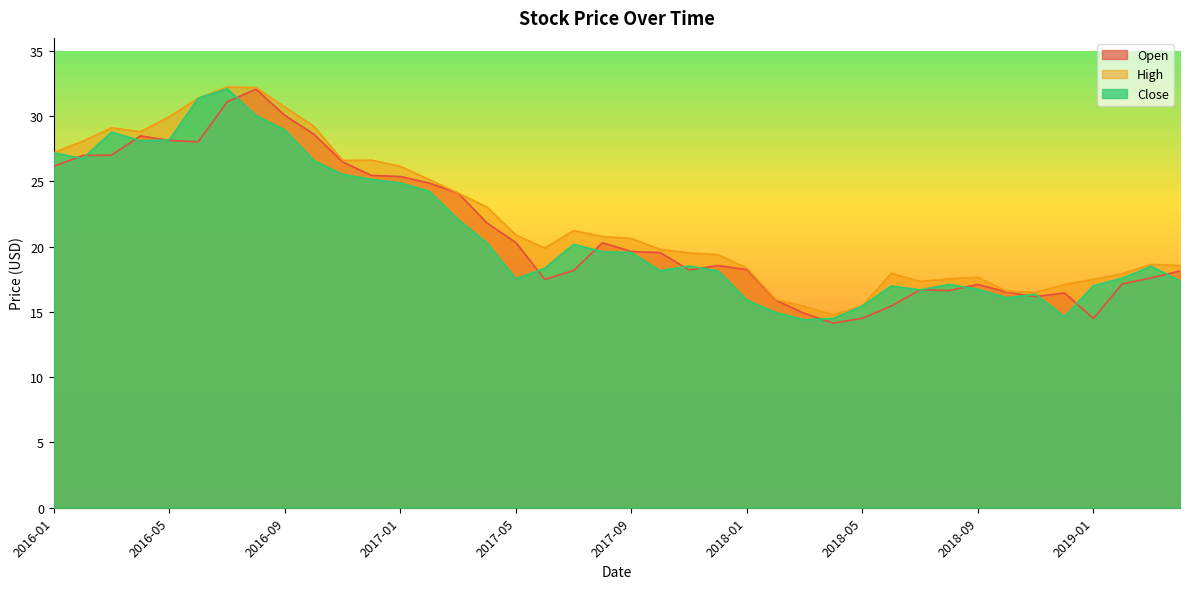

Which series changed the most between 2016-07 and 2017-04?

Close